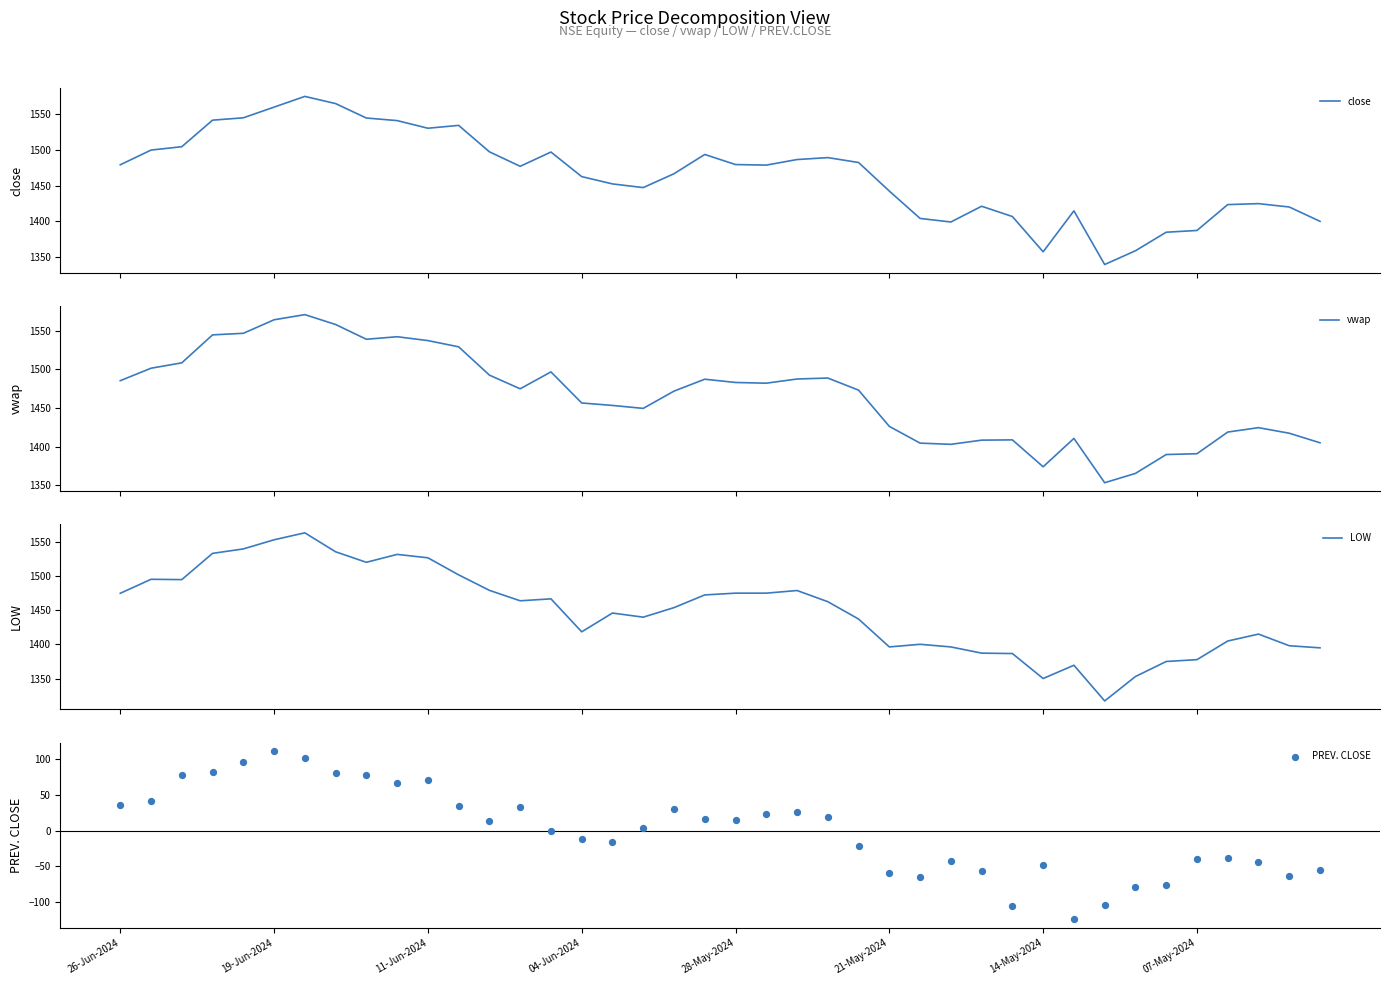

At how many categories does at least one series exceed 382?

40